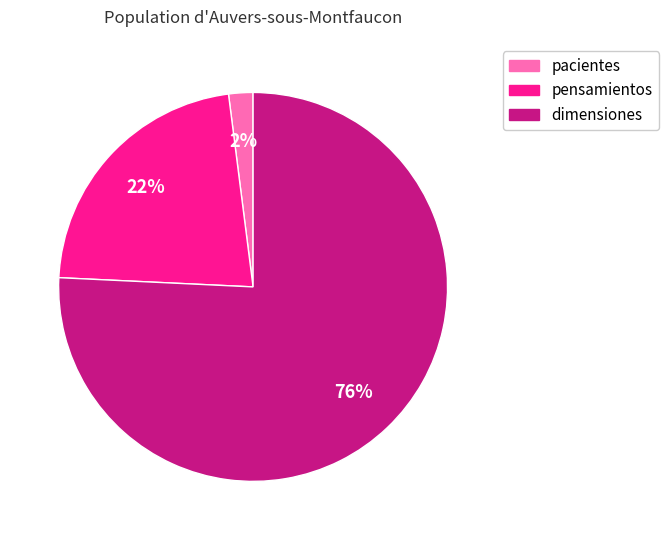

Is the sum of pensamientos and pacientes greater than half?

No